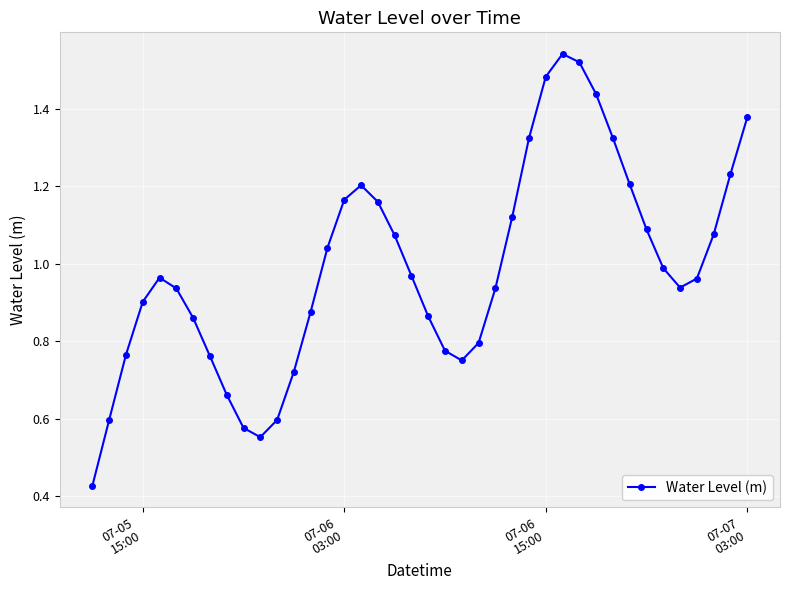

How many points are higher than both their immediate neighbors (excluding endpoints)?

3